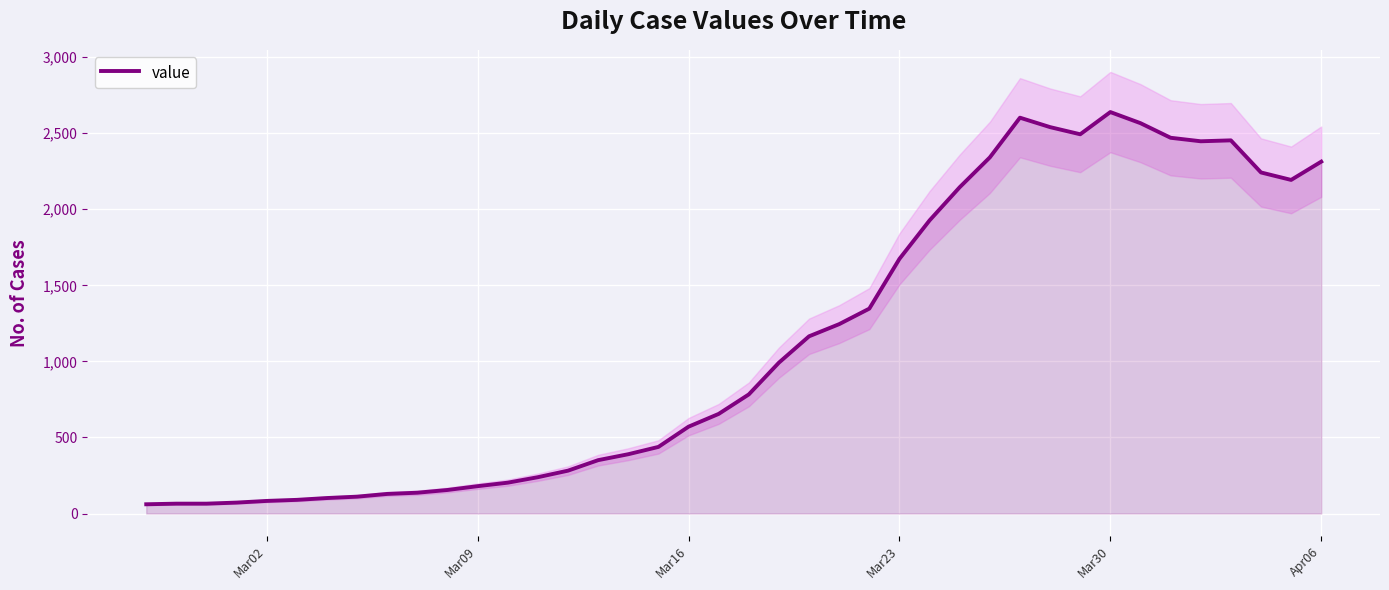

What is the maximum value for value?

2639